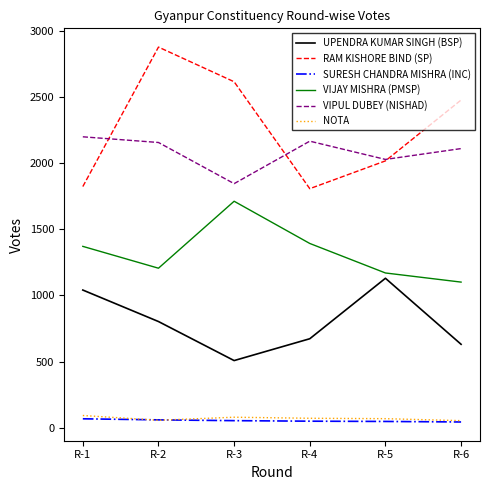

Which series has the largest total across all categories?

RAM KISHORE BIND (SP)